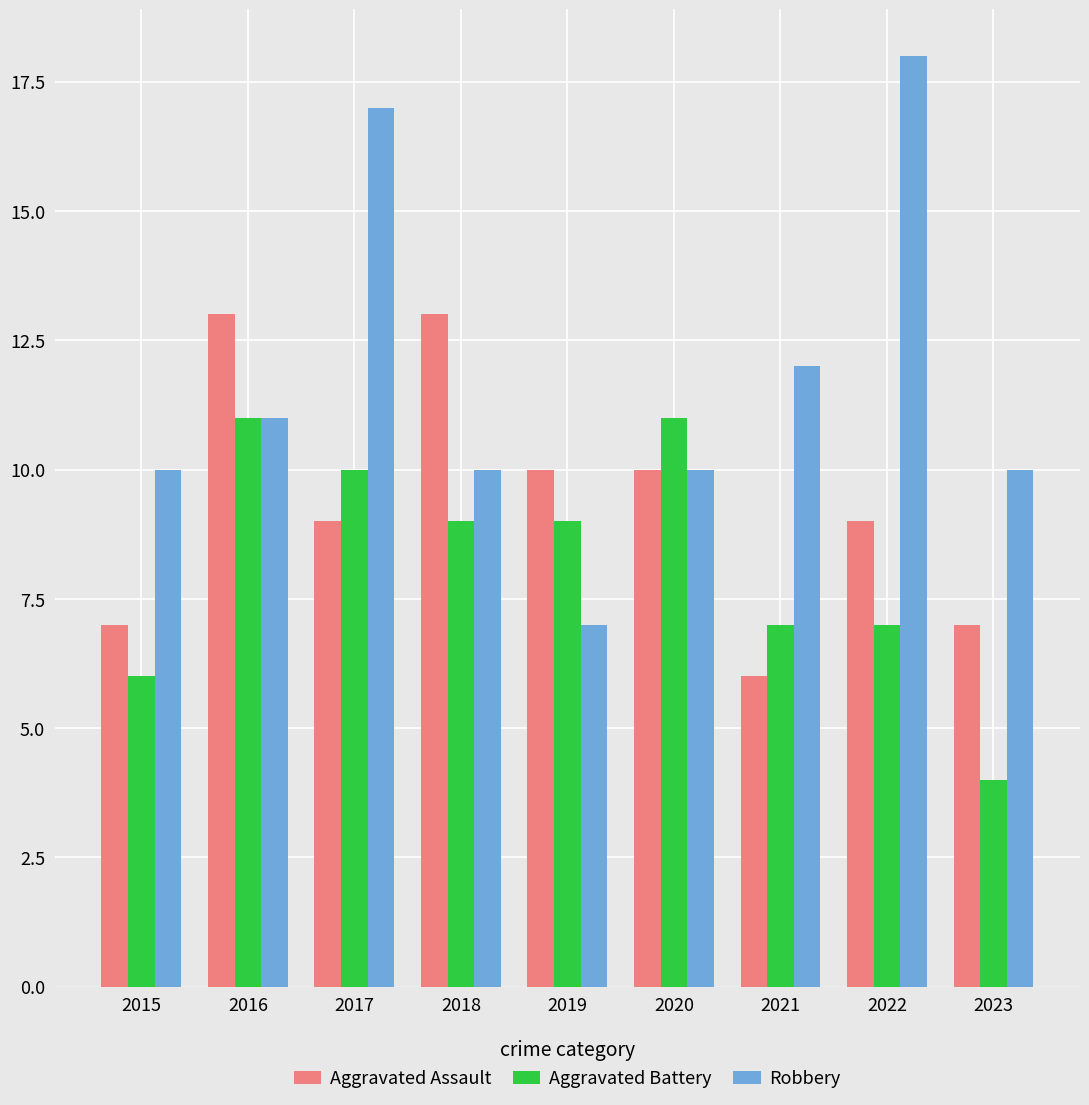

The Aggravated Assault series shows 7 at 2015. True or false?

True